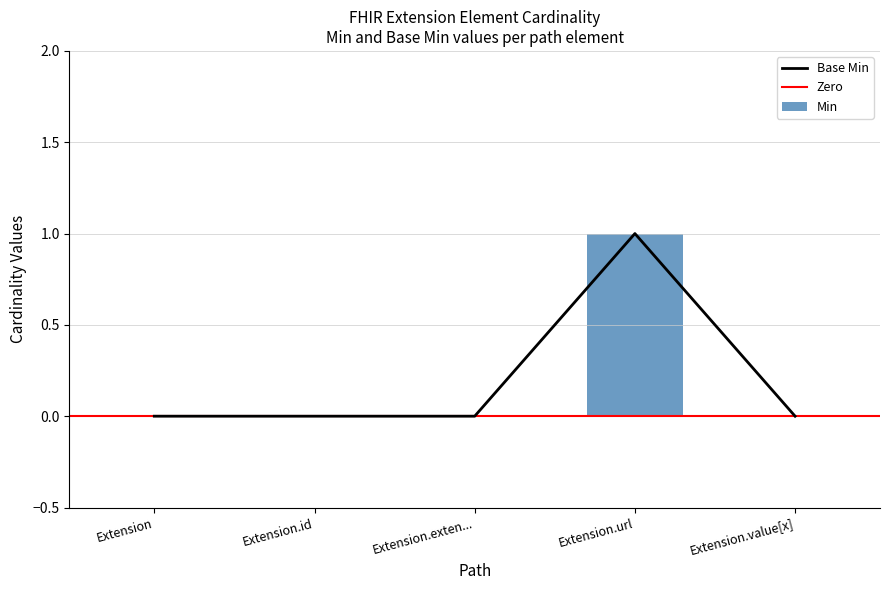

Which category has the highest value in the Min series?

Extension.url